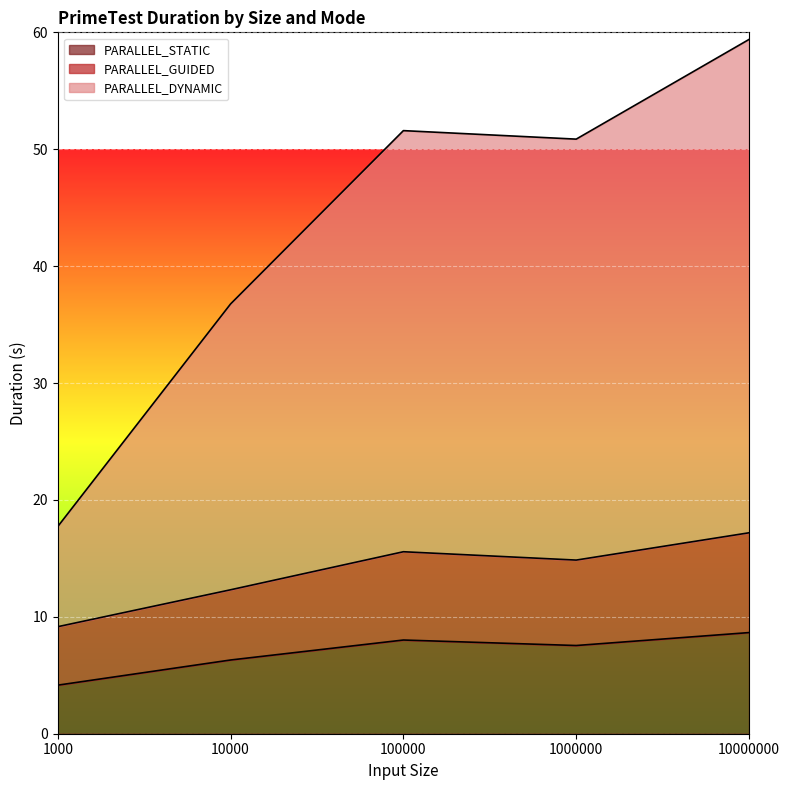

The PARALLEL_STATIC series shows 2.5 at 1000. True or false?

False